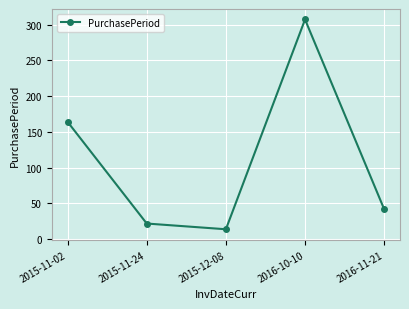

What is the average value?

110